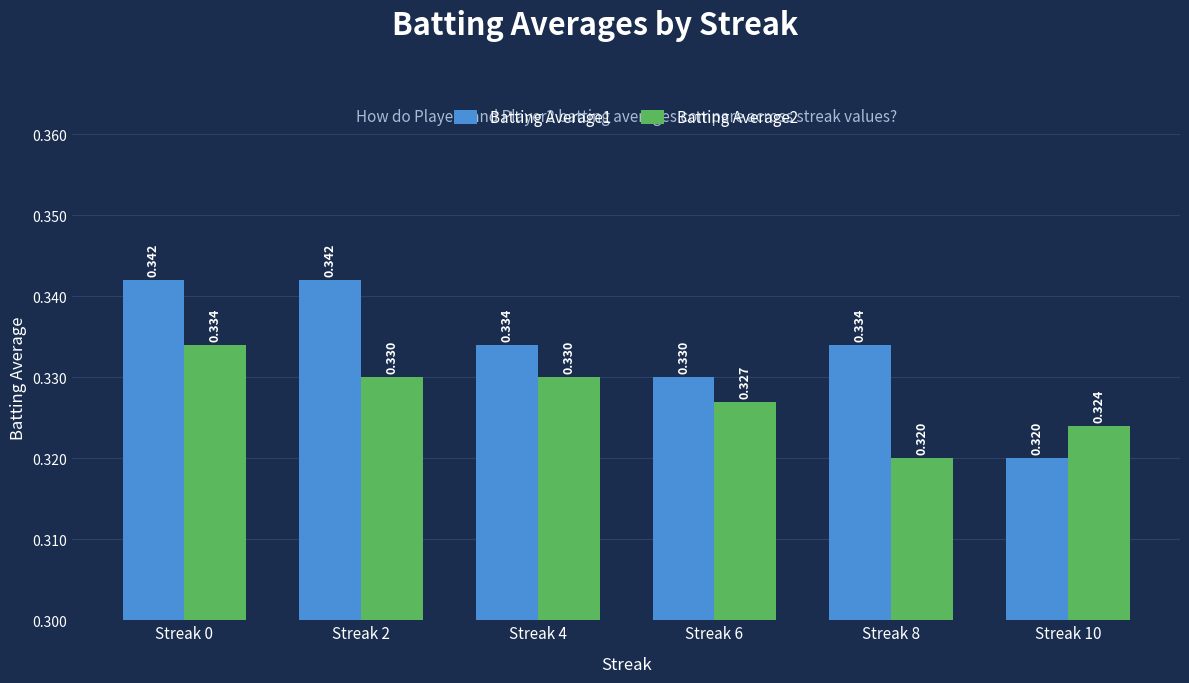

Is the value of Batting Average1 at Streak 0 greater than the value of Batting Average2 at Streak 6?

Yes